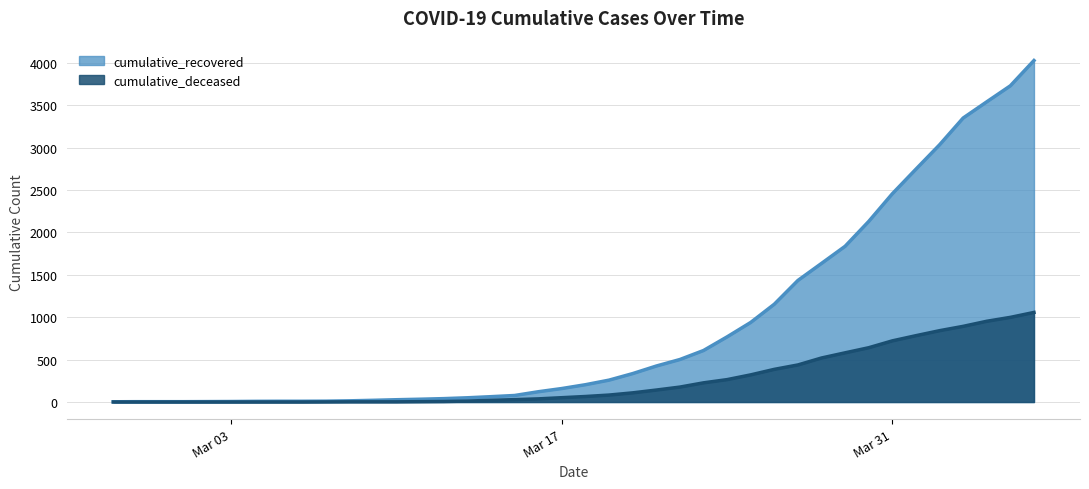

List the series in order of their peak value, lowest first.

cumulative_deceased, cumulative_recovered